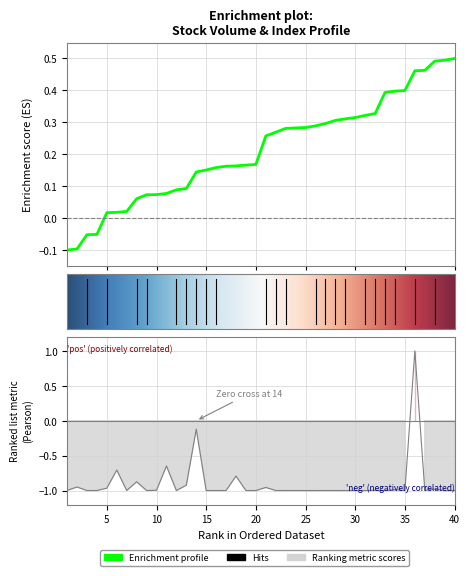

List the labels in order of value, largest first.

36, 14, 11, 6, 18, 8, 13, 2, 21, 5, 38, 34, 10, 32, 1, 37, 40, 33, 4, 23, 7, 17, 35, 9, 29, 28, 16, 39, 20, 15, 30, 22, 24, 27, 31, 25, 3, 12, 26, 19